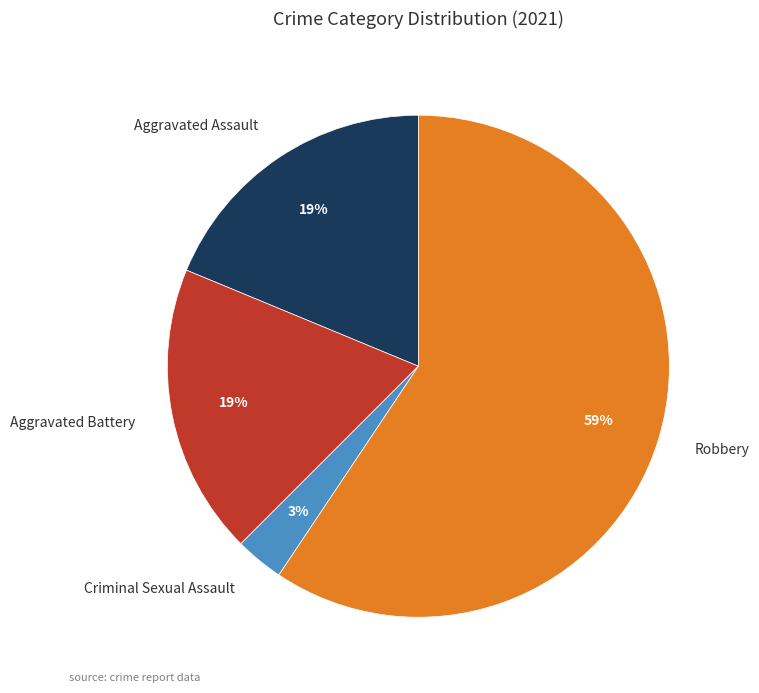

What is the majority slice?

Robbery